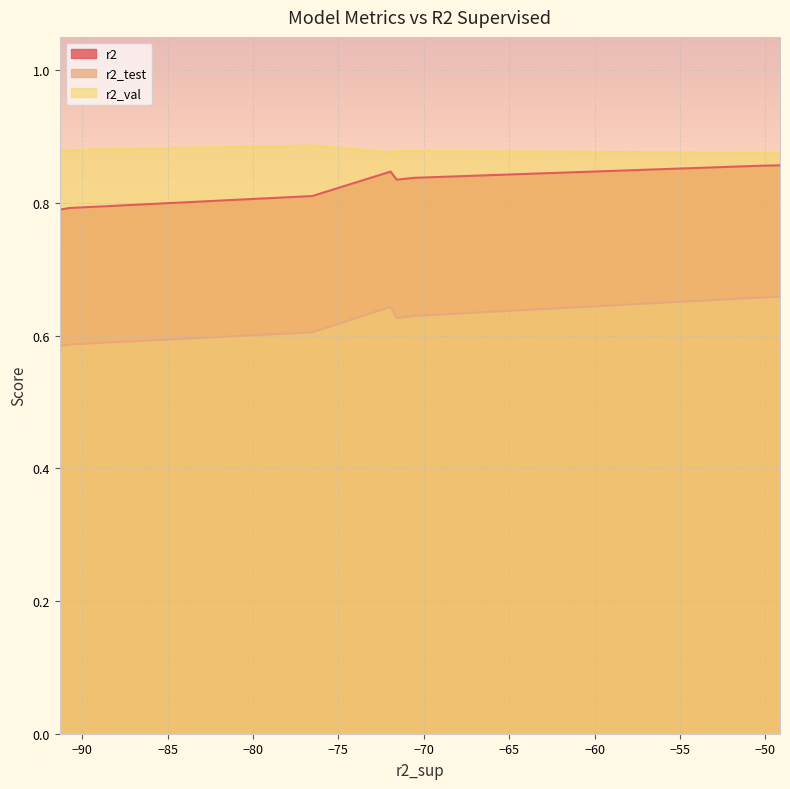

List the series in order of their overall mean, lowest first.

r2_test, r2, r2_val